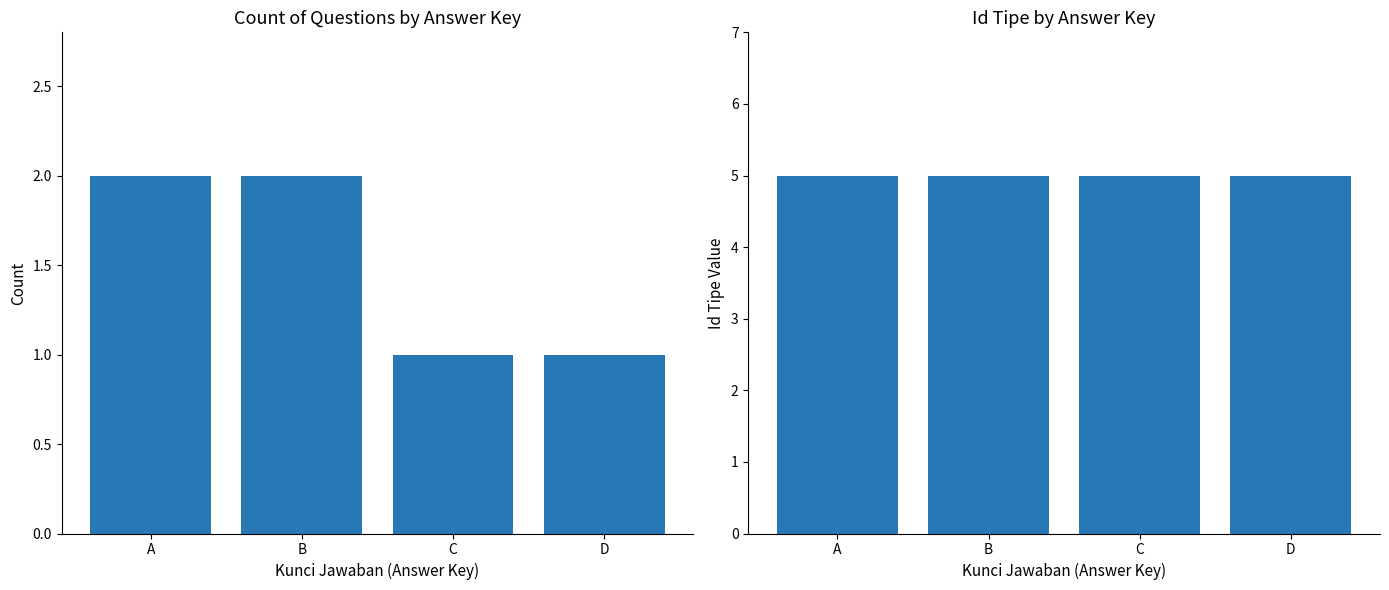

What is the greatest value displayed?

5